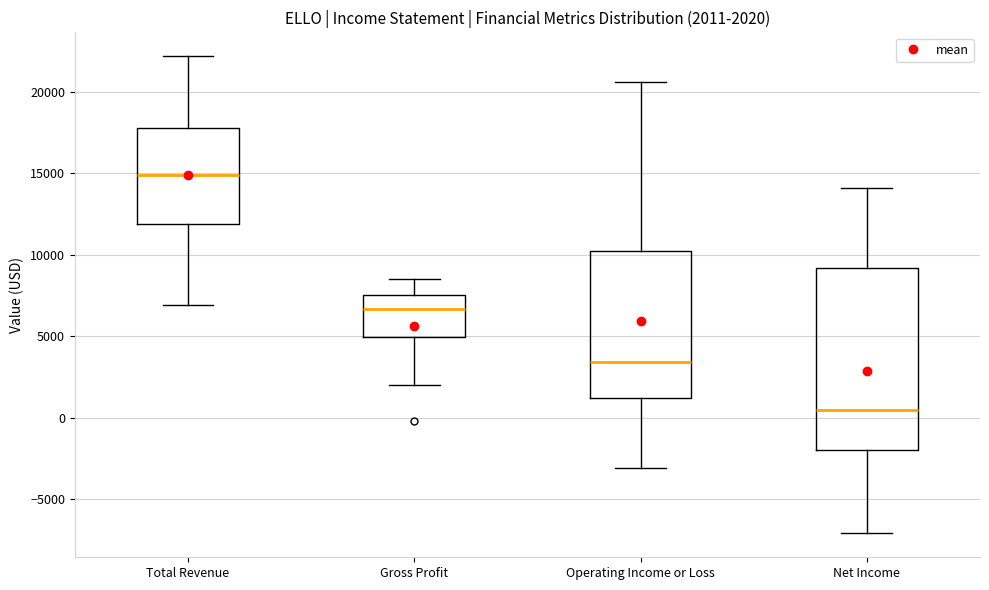

Which box is the tallest, from its lower edge to its upper edge?

Net Income